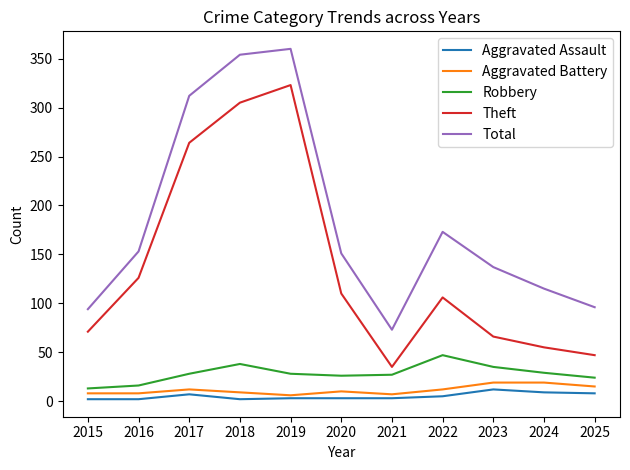

True or false: Total and Robbery cross at least once.

False